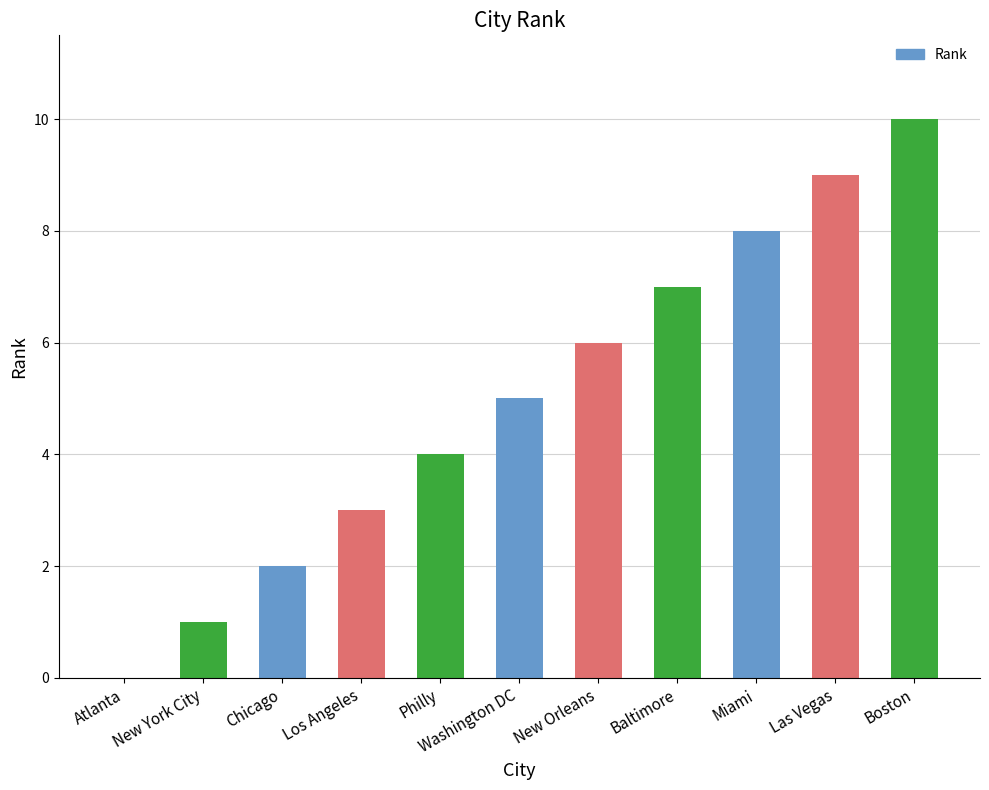

Reading left to right, what are all the values shown in this chart?

Atlanta=0	New York City=1	Chicago=2	Los Angeles=3	Philly=4	Washington DC=5	New Orleans=6	Baltimore=7	Miami=8	Las Vegas=9	Boston=10